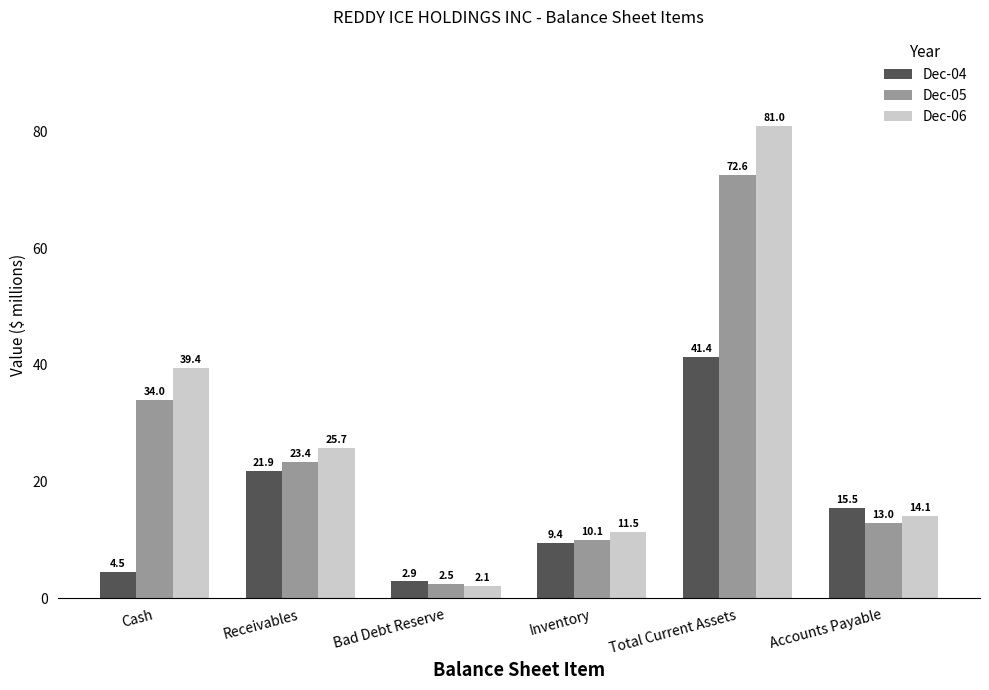

What value does the Dec-04 series have at Inventory?

9.4